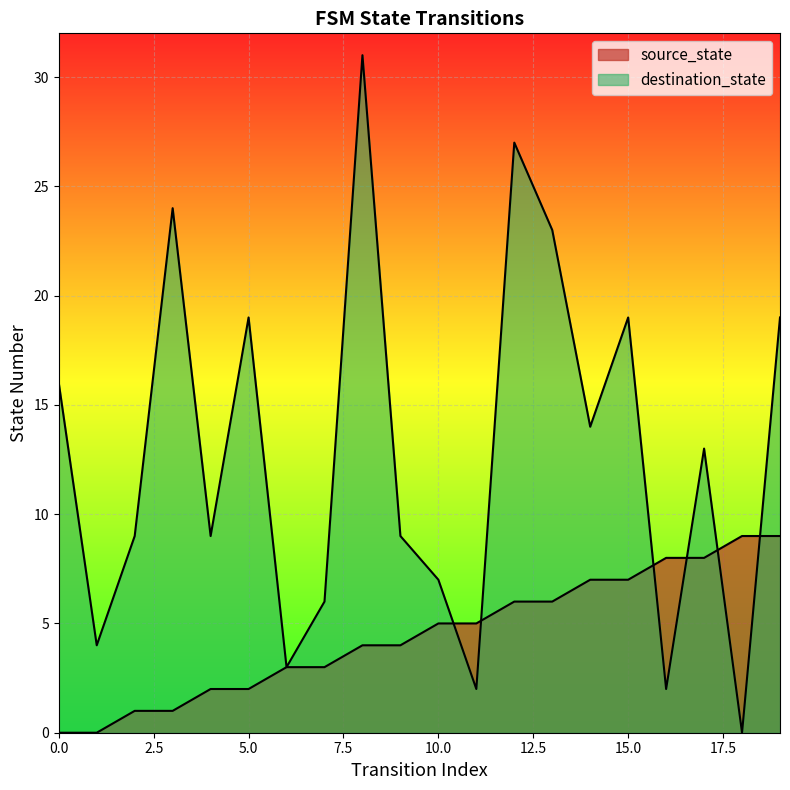

How many intersections are there between destination_state and source_state?

6